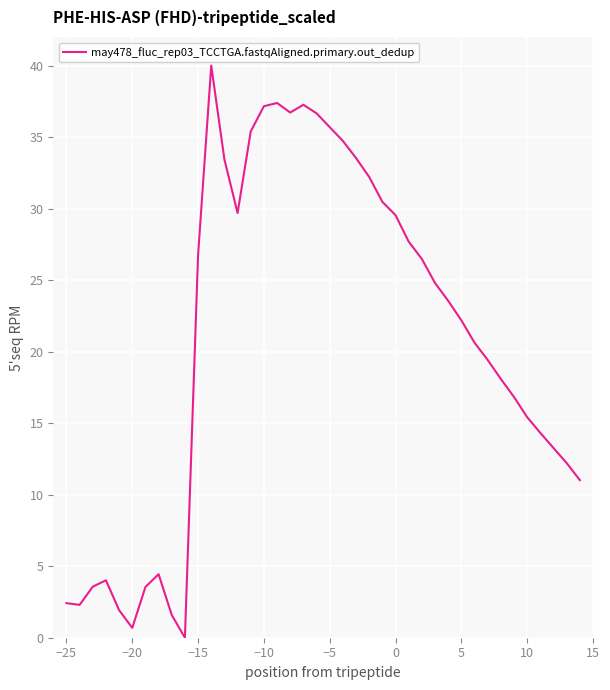

What is the greatest value displayed?

40.0